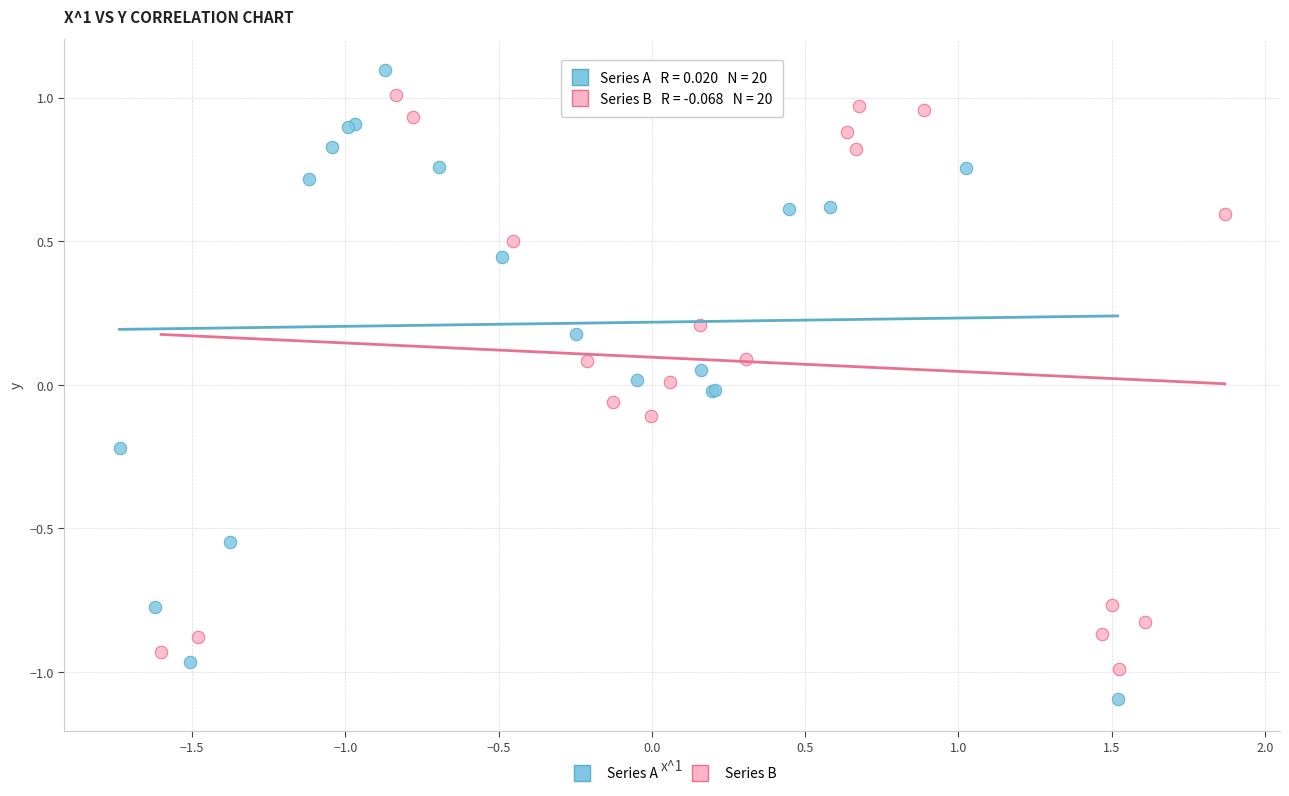

Which series contains the highest Y value?

Series A